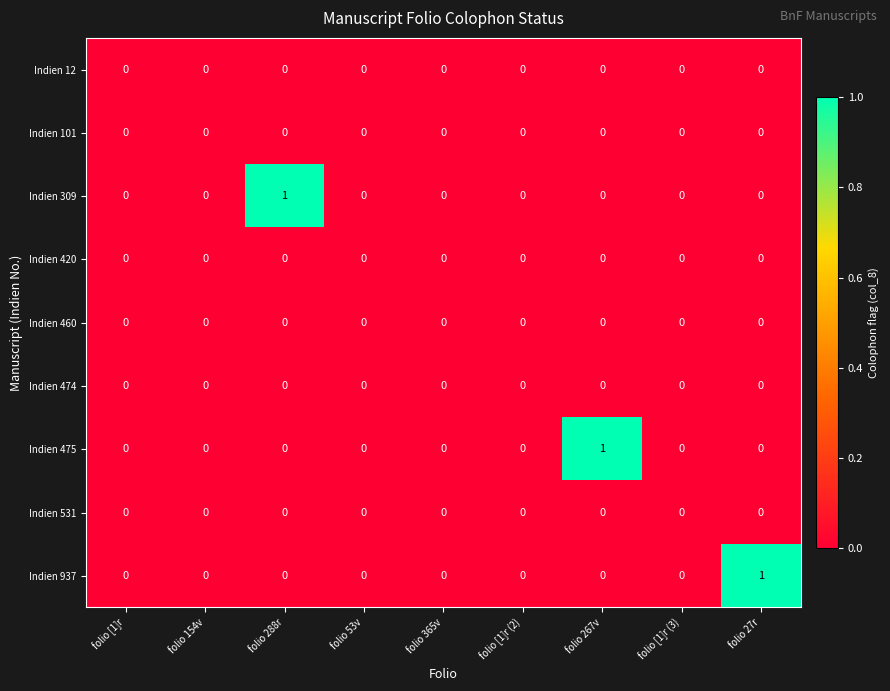

Is it true that Indien 12 equals 0 at folio [1]r?

True